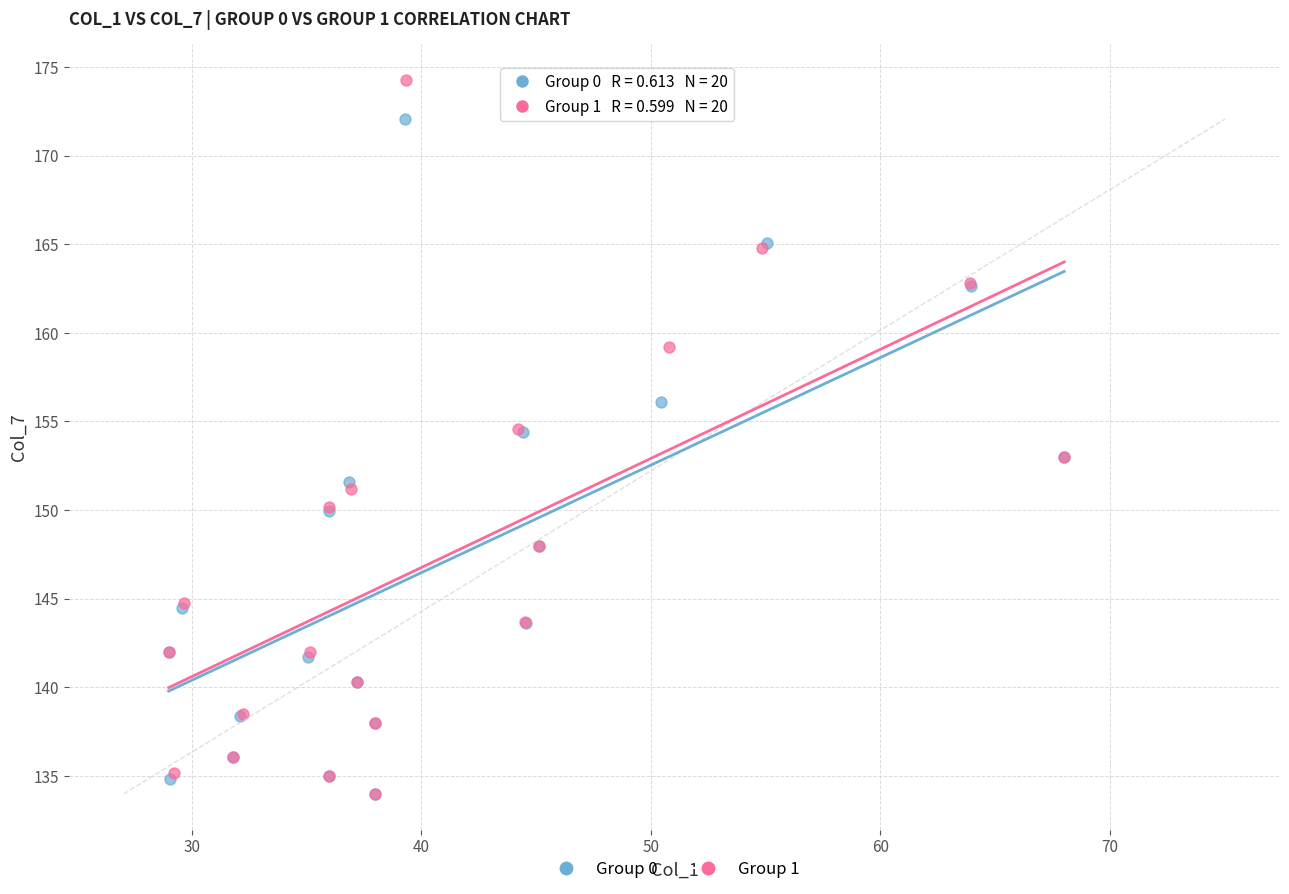

Which series has the largest Y range (max minus min)?

Group 1